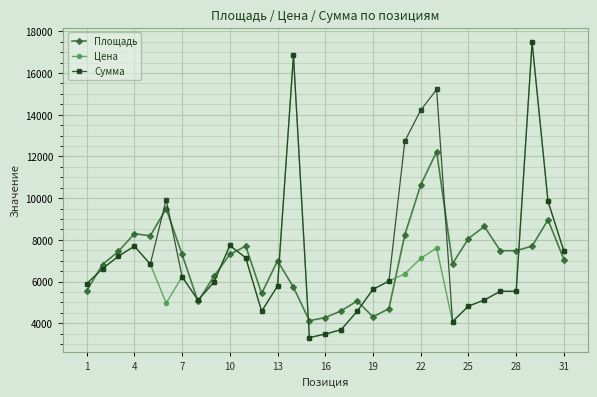

What is the minimum value shown in the chart?

3310.2